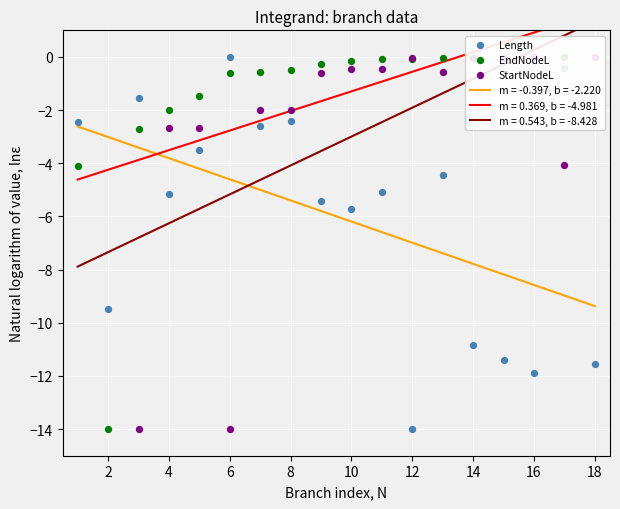

Which series reaches the maximum Y coordinate?

Length